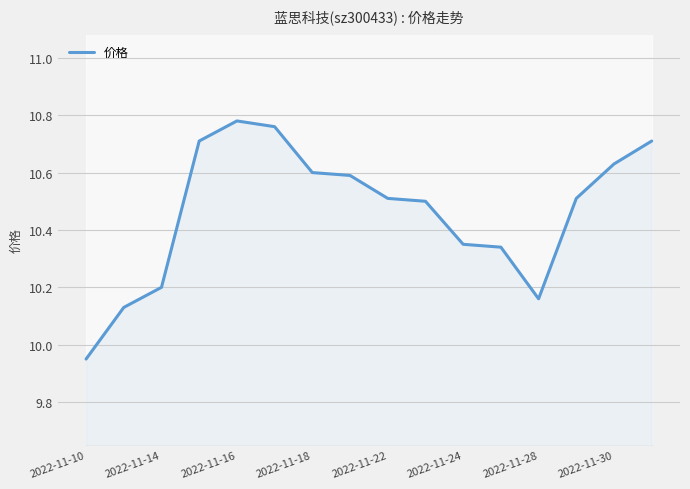

The value of 价格 at 2022-11-16 is 2.2. True or false?

False